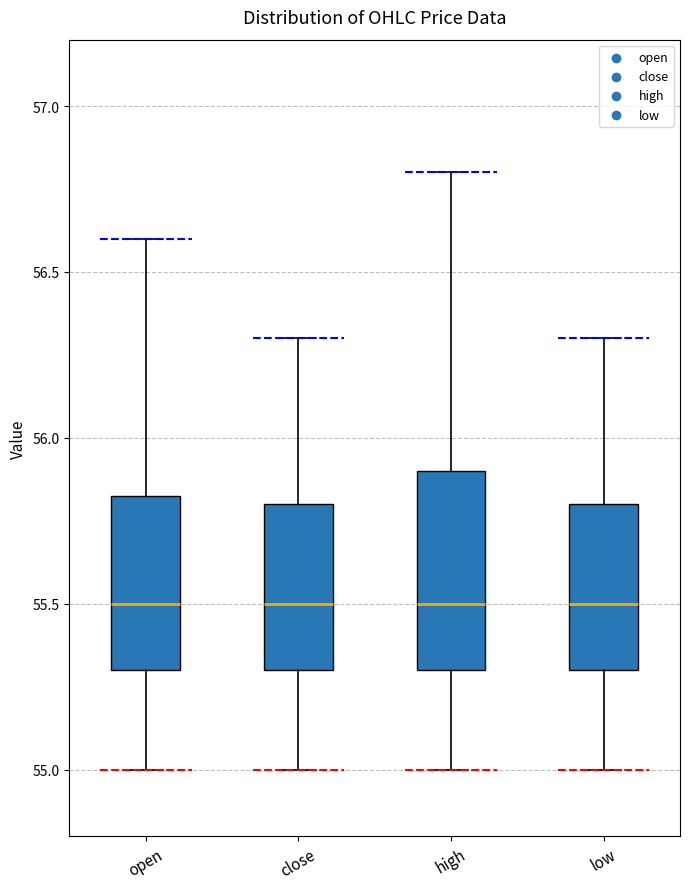

Reading left to right, transcribe this box plot: for each box, give where its median line is, the range the box spans, and where its two whiskers end, as read against the y-axis. The values are not printed on the chart, so give them approximately, as read against the axis.

open: median 55.50, box 55.30 to 55.85, whiskers 55.00 to 56.60
close: median 55.50, box 55.30 to 55.80, whiskers 55.00 to 56.30
high: median 55.50, box 55.30 to 55.90, whiskers 55.00 to 56.80
low: median 55.50, box 55.30 to 55.80, whiskers 55.00 to 56.30